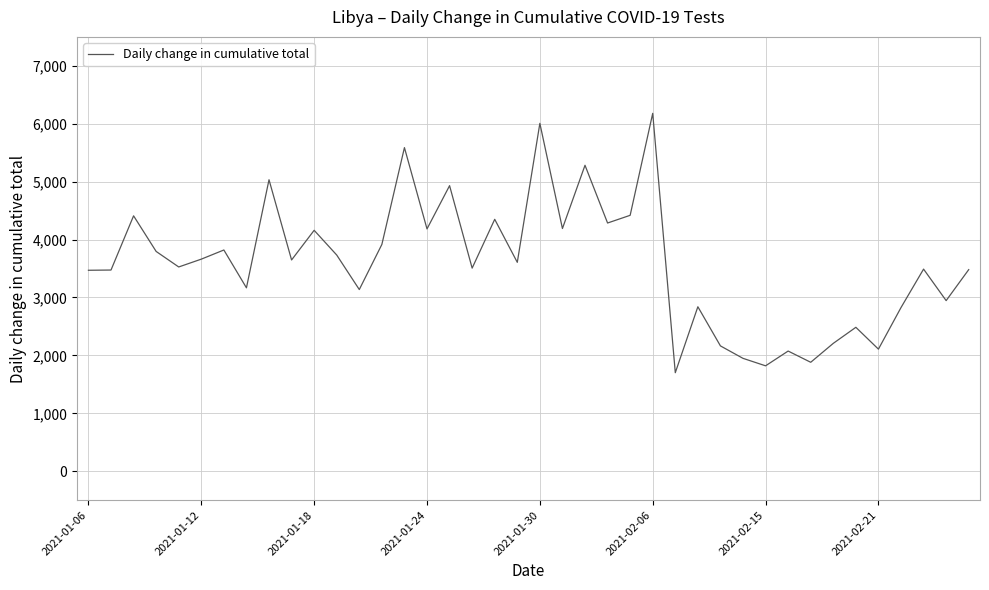

What is the maximum value shown in the chart?

6180